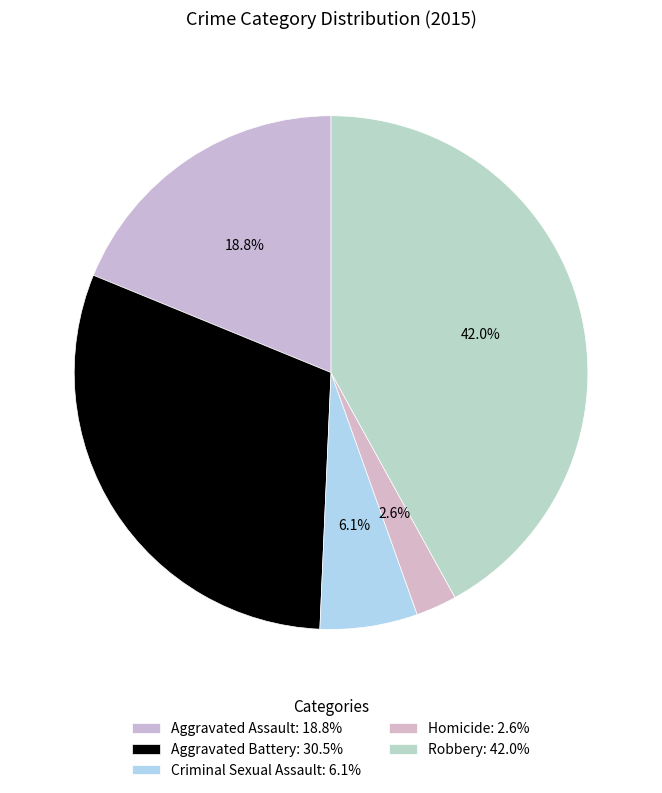

How many segments does this pie chart have?

5